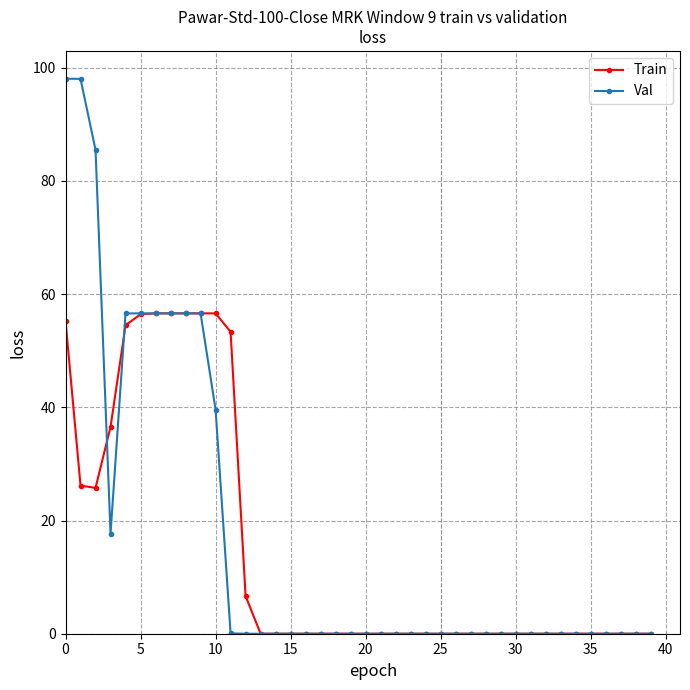

What is the greatest value displayed?

98.1